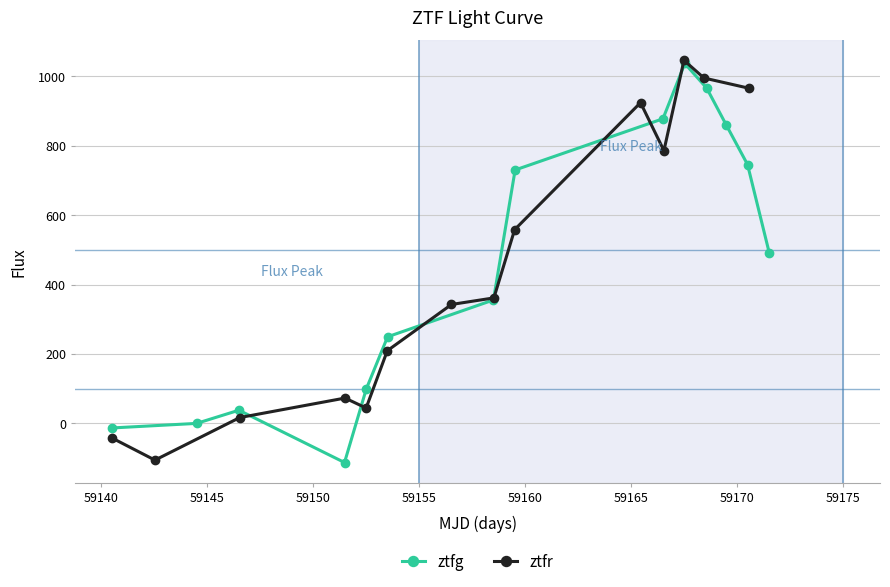

After their last crossing, which series has the higher values: ztfg or ztfr?

ztfr